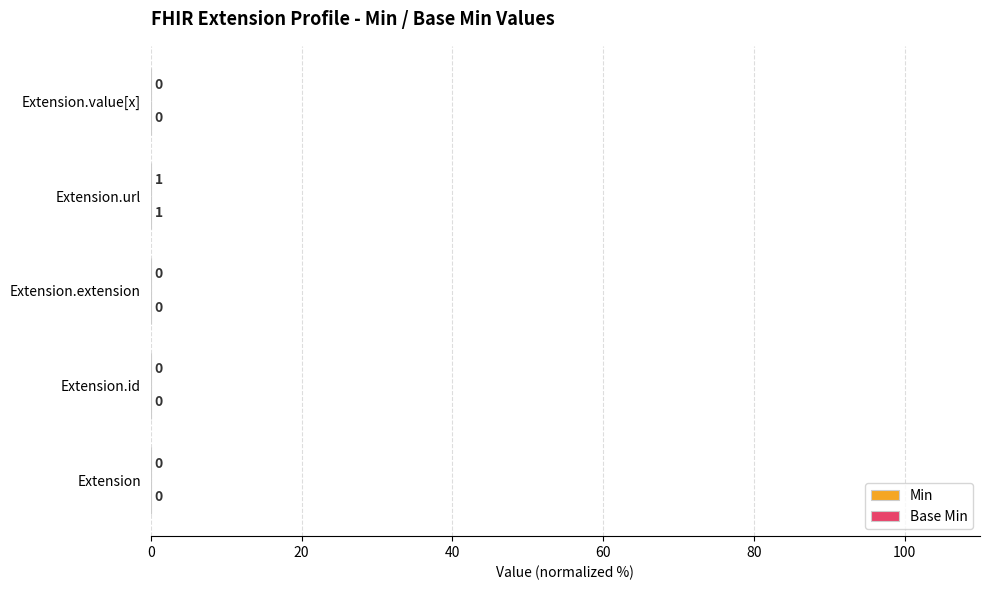

What is the difference between the maximum and minimum values in the Base Min series?

0.1